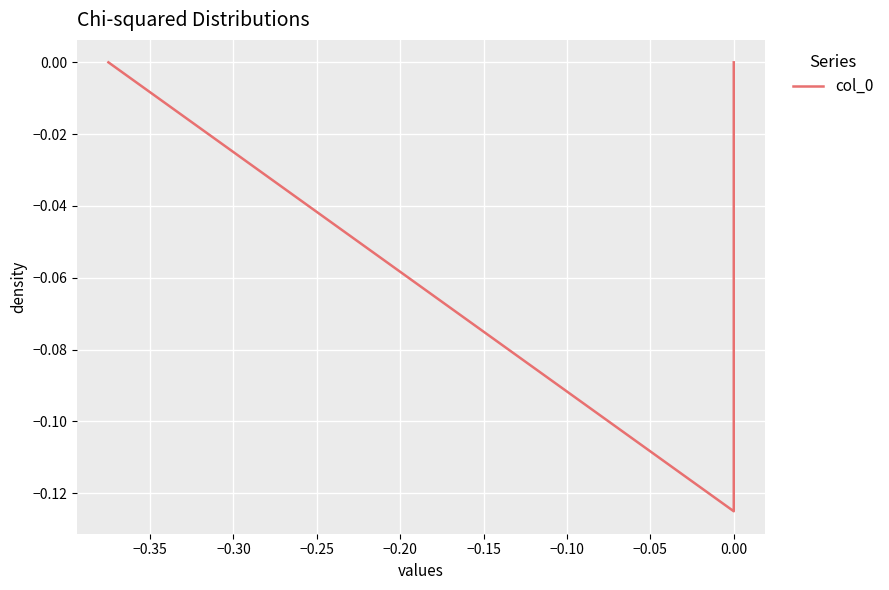

What is the minimum value shown in the chart?

-0.1